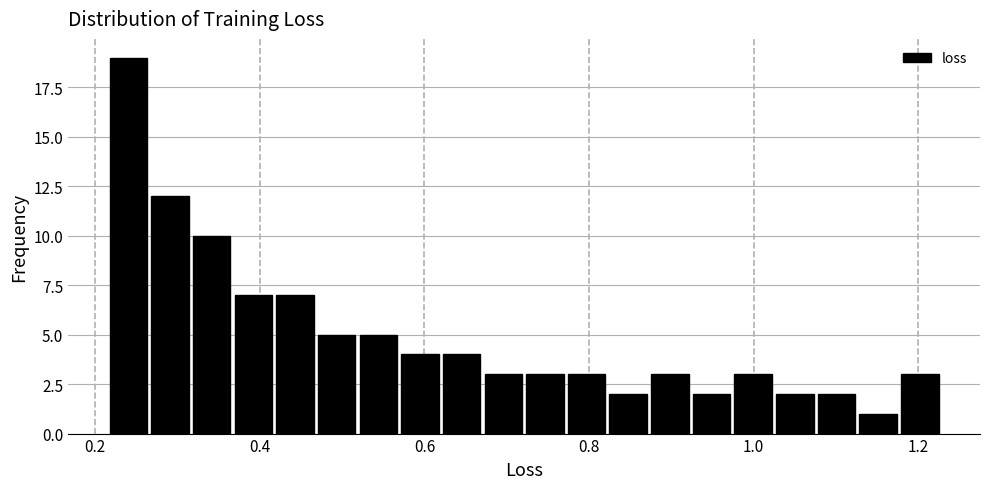

Around what value on the x-axis is the tallest bar? Give the approximate position of its centre, as read against the axis.

0.24